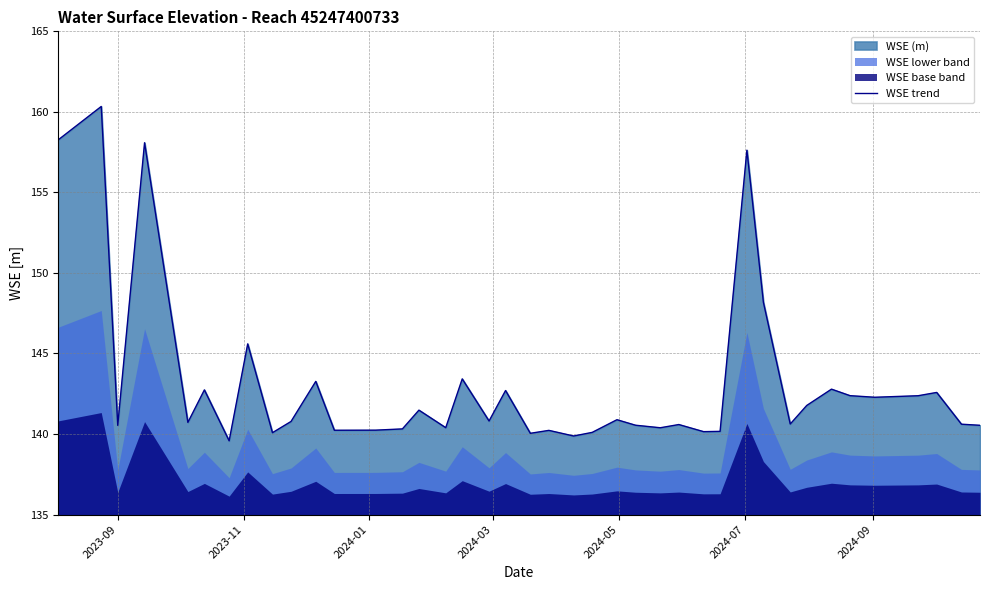

What is the minimum value for WSE trend?

139.6